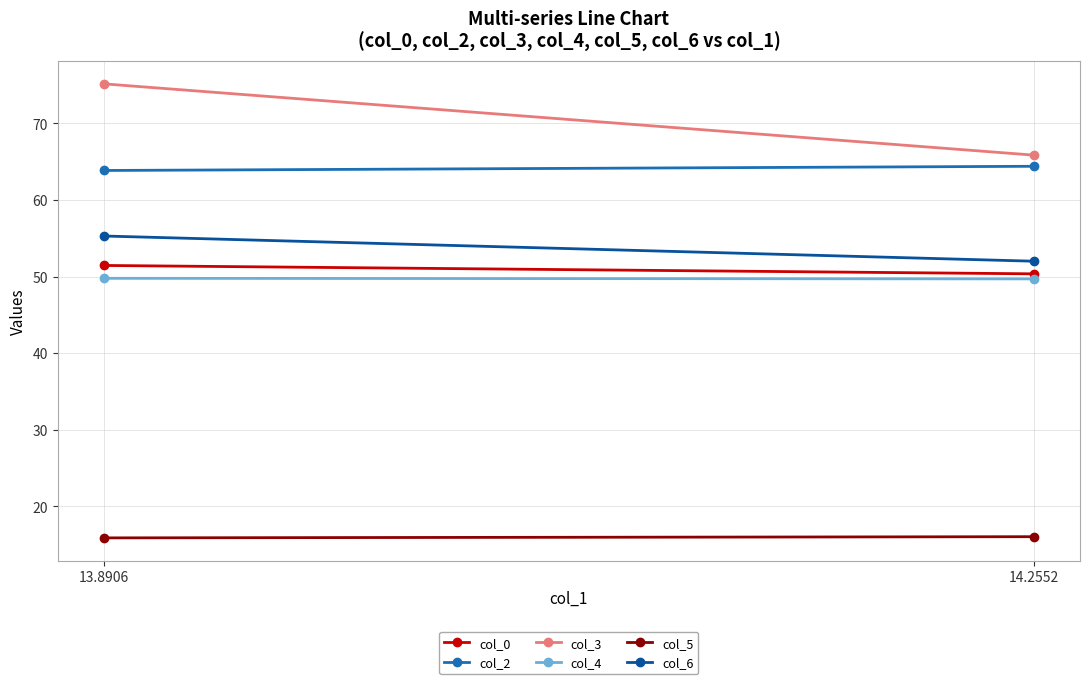

What position from the right is 14.2552?

1